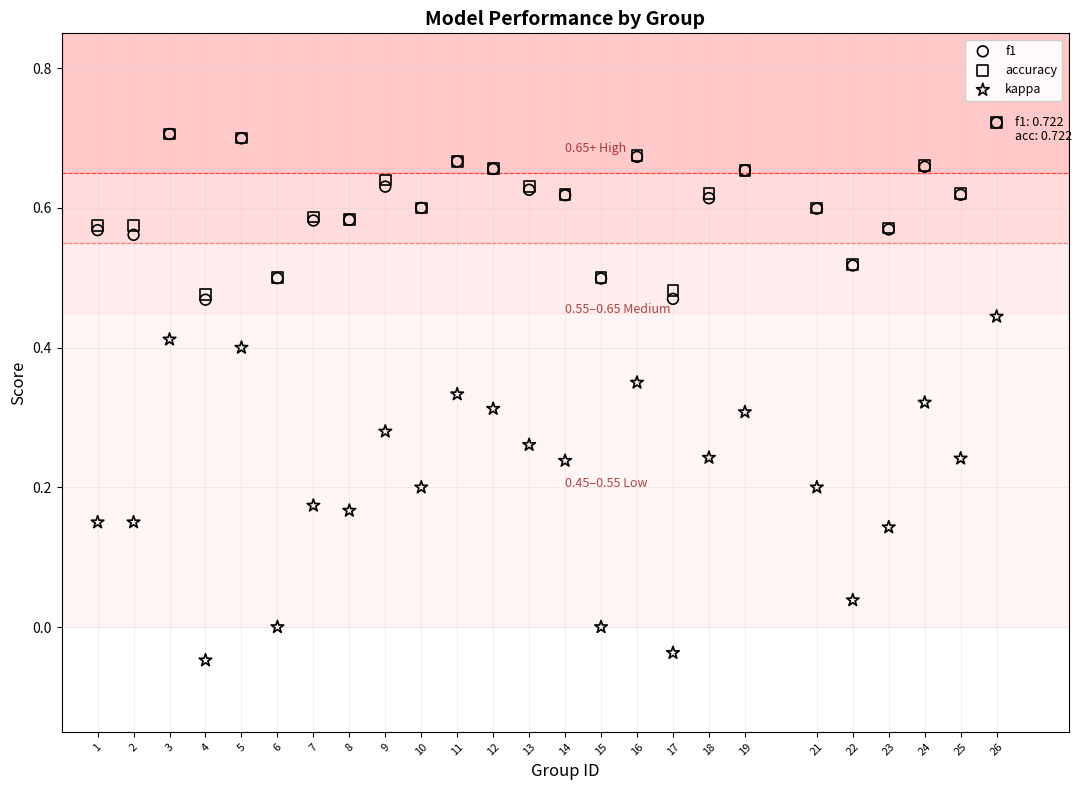

Which series contains the lowest Y value?

kappa